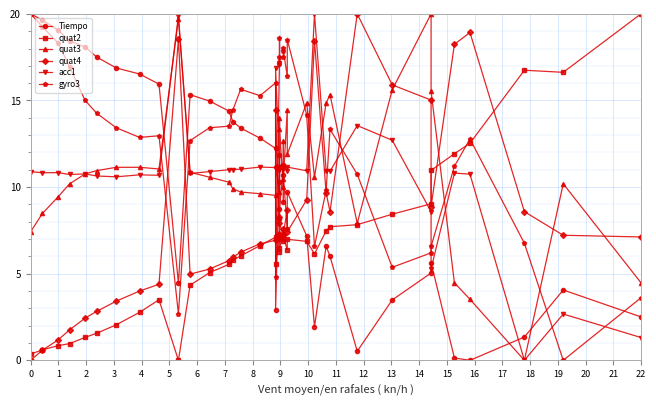

What is the value of the acc1 point at the 4th from the left?

10.7